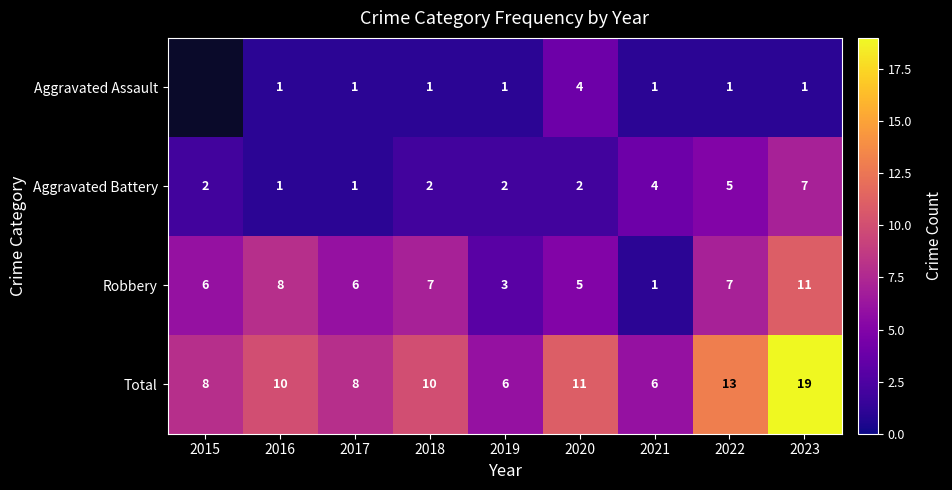

Is it true that Aggravated Battery equals 2 at 2018?

True